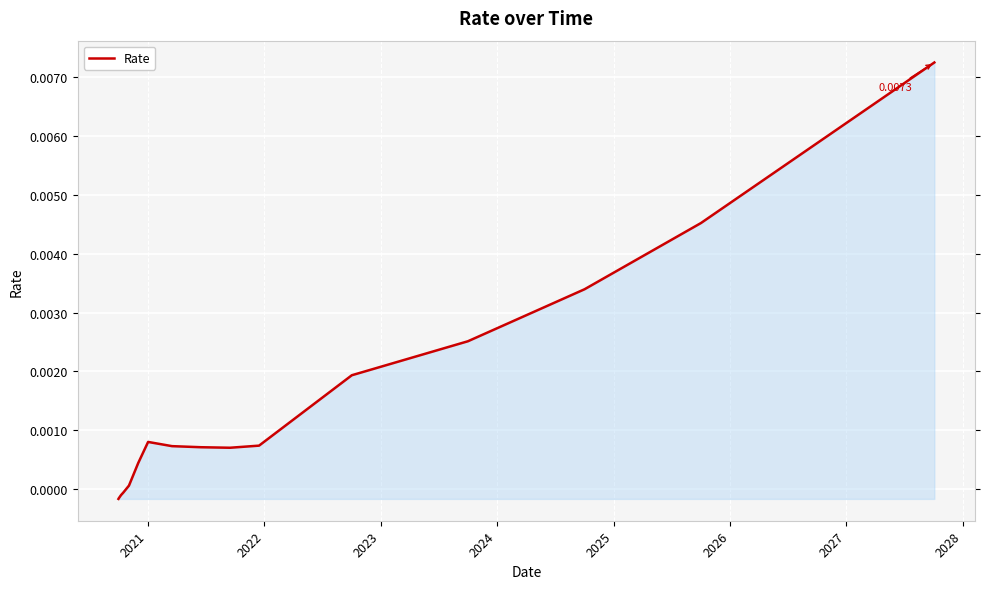

Is this an area chart (filled region under the line)?

Yes